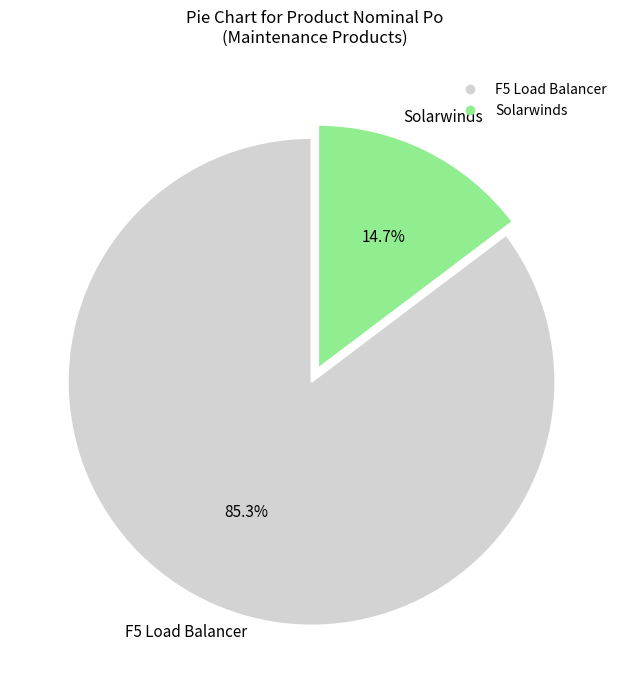

Which category has the smallest portion of the pie?

Solarwinds